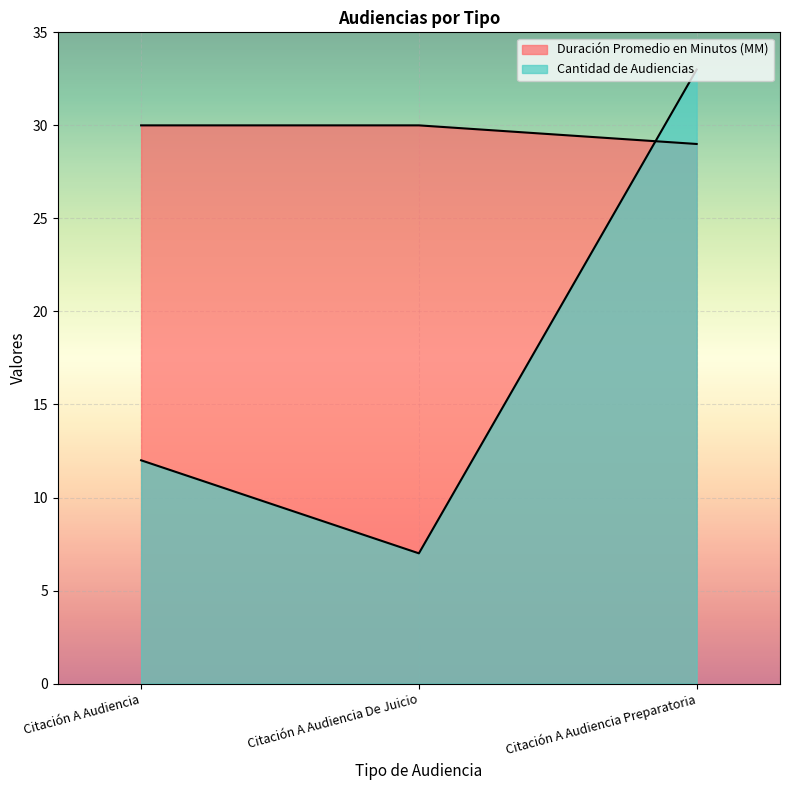

Is the value of Cantidad de Audiencias at Citación A Audiencia Preparatoria greater than the value of Duración Promedio en Minutos (MM) at Citación A Audiencia De Juicio?

Yes